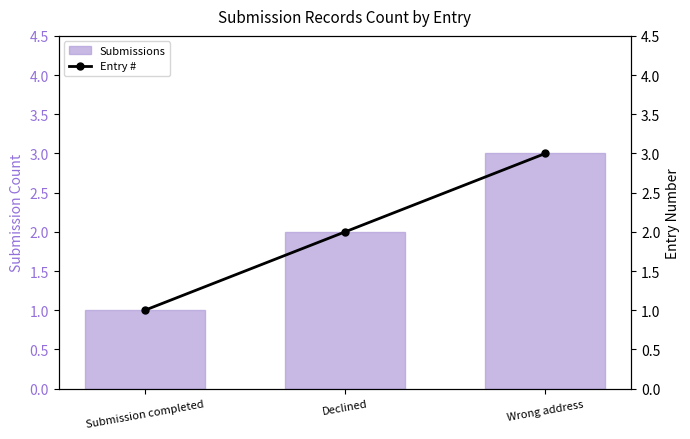

What is the minimum value for Submissions?

1